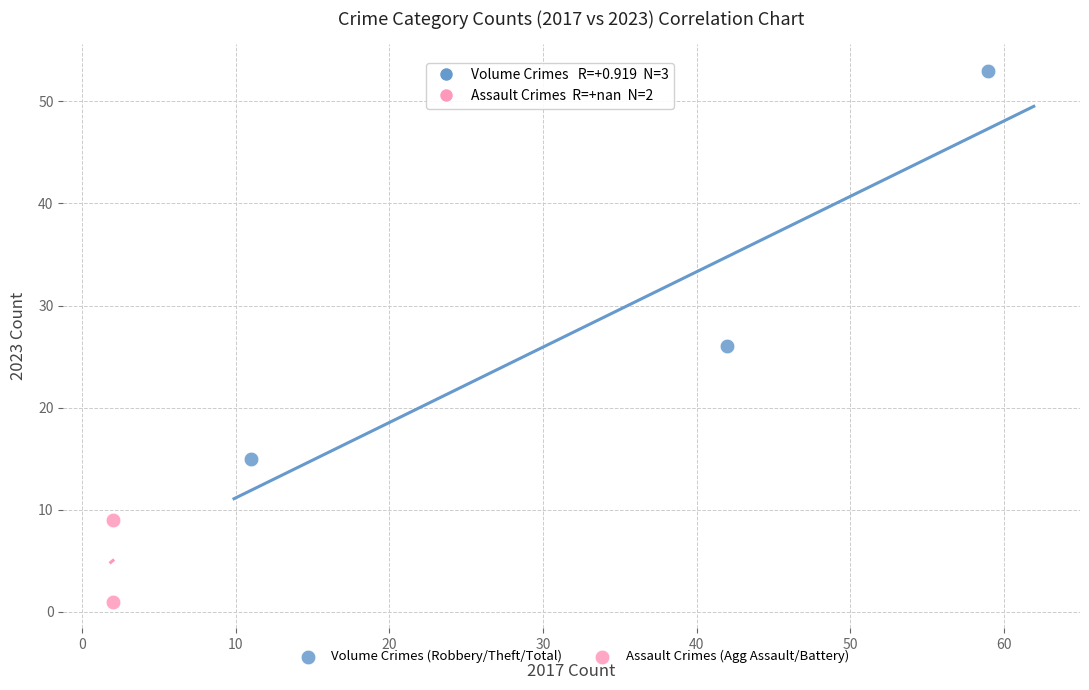

What are all the series names shown in the legend?

Volume Crimes (Robbery/Theft/Total), Assault Crimes (Agg Assault/Battery)